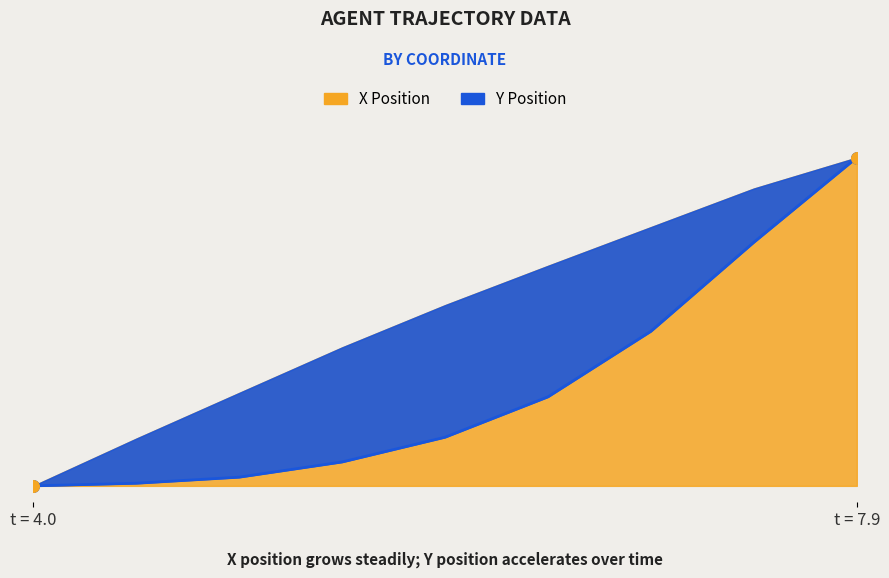

What are all the series names shown in the legend?

X, Y